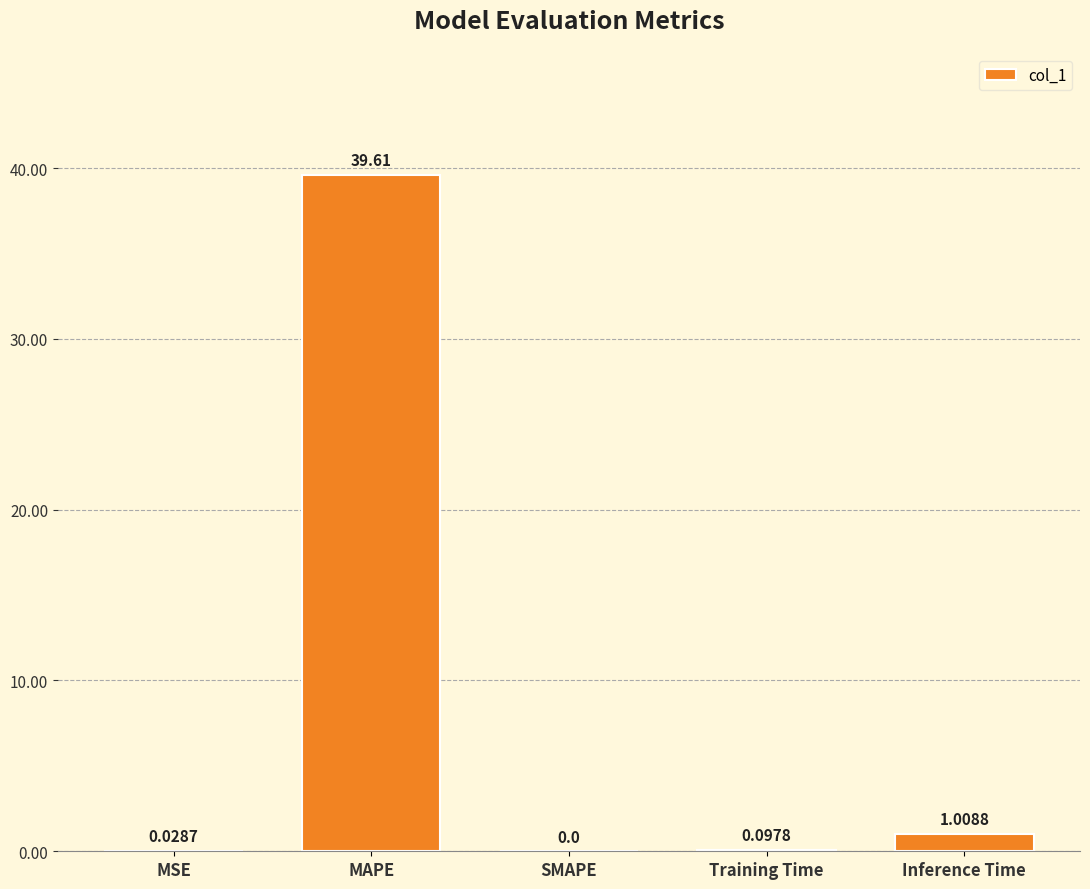

What is the sum of all values?

40.7